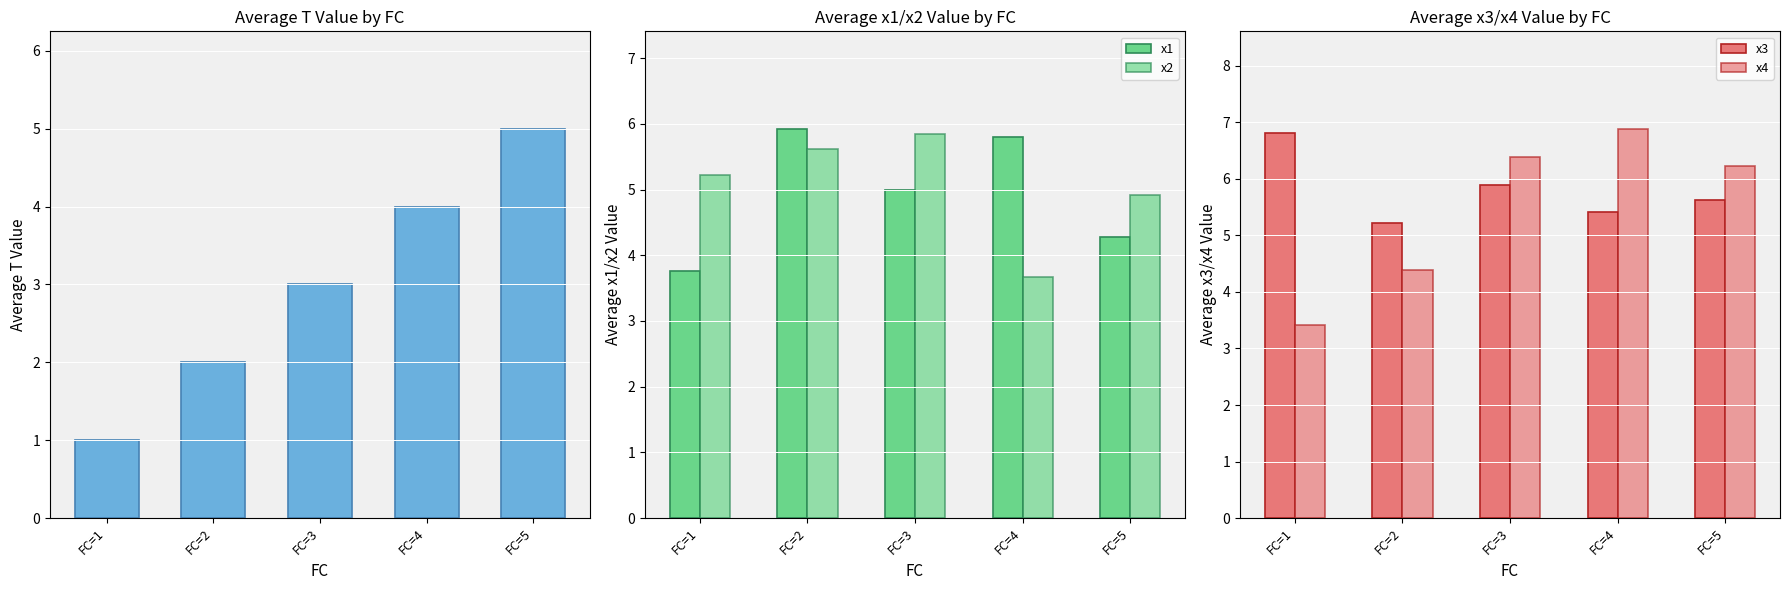

What is the average value of the T series?

3.0